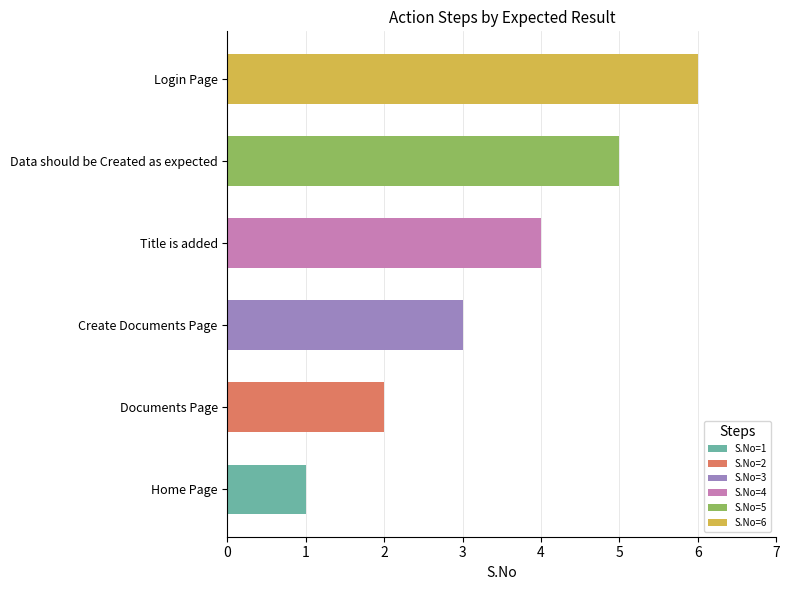

Which label corresponds to the largest value in the chart?

Login Page